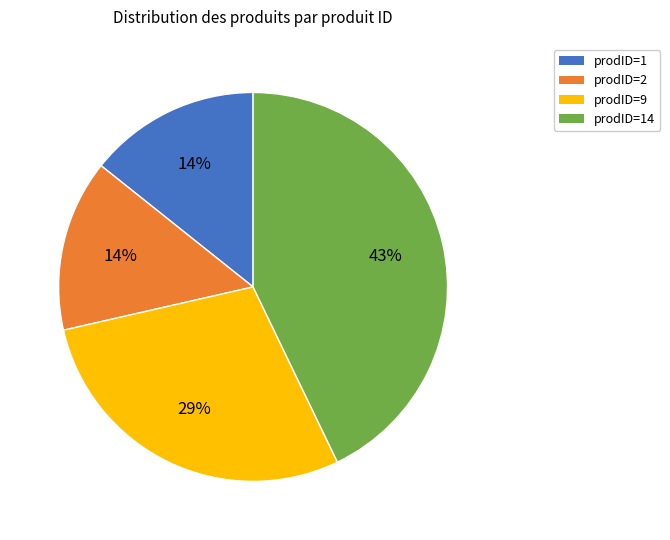

Is there any slice that represents more than half of the pie?

No